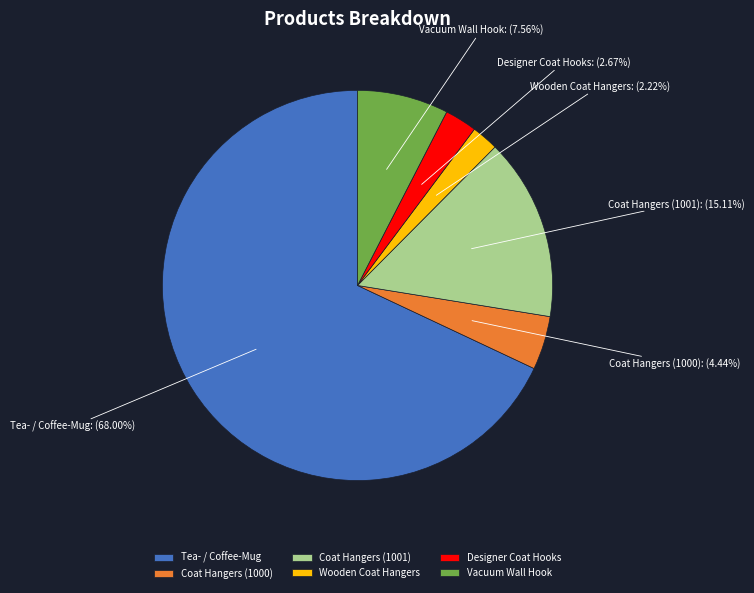

To the nearest percent, what percentage of the pie is Tea- / Coffee-Mug?

68%